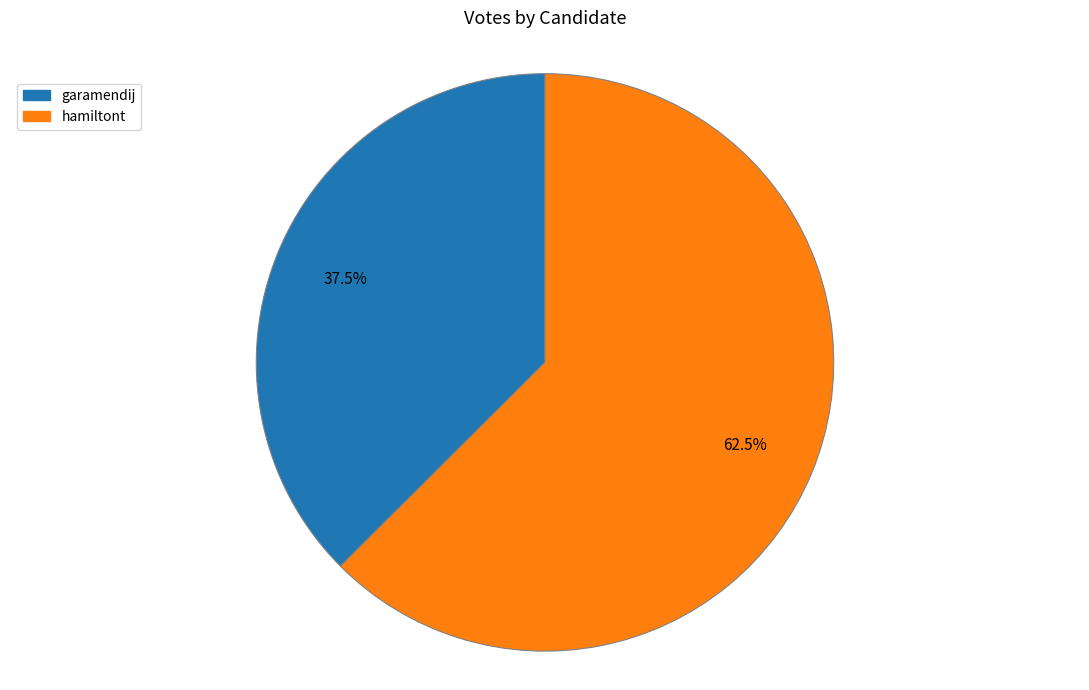

What is the smallest slice in the pie chart?

garamendij